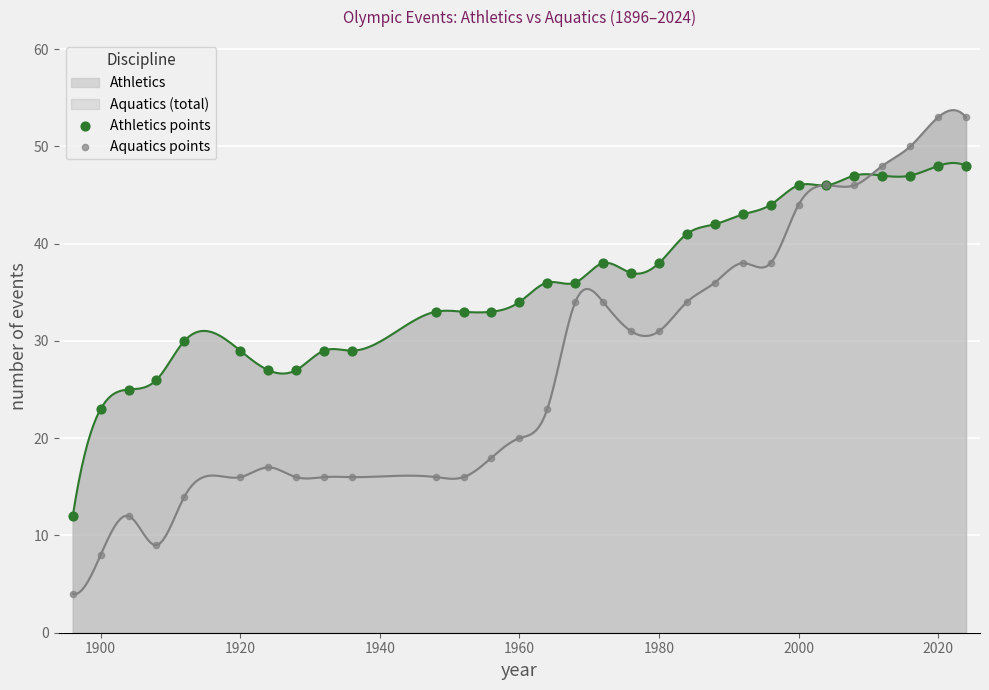

At how many categories does at least one series exceed 26?

26